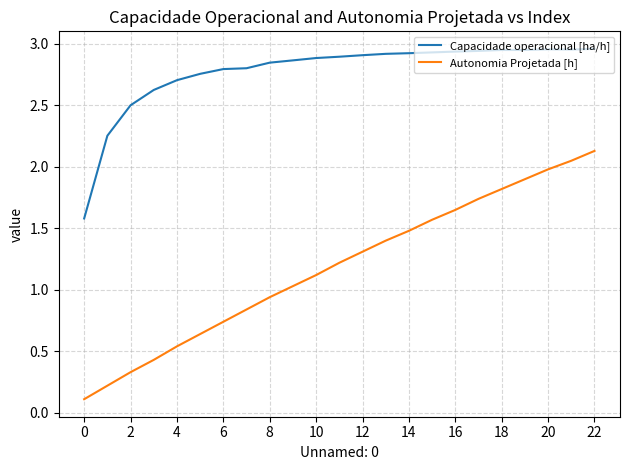

Which series has the largest range (max minus min)?

Autonomia Projetada [h]